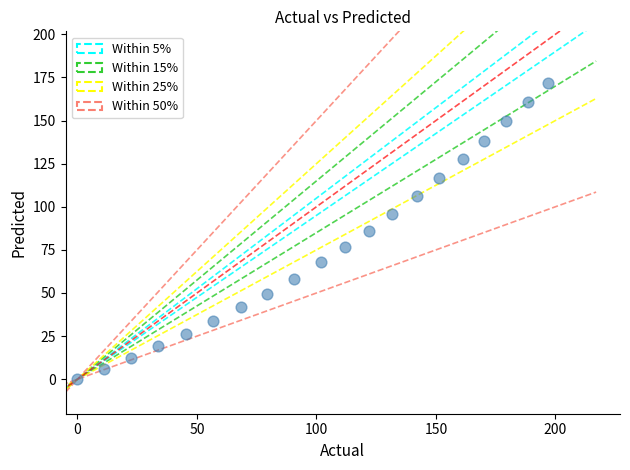

What is the range of X values (max minus min)?

197.0